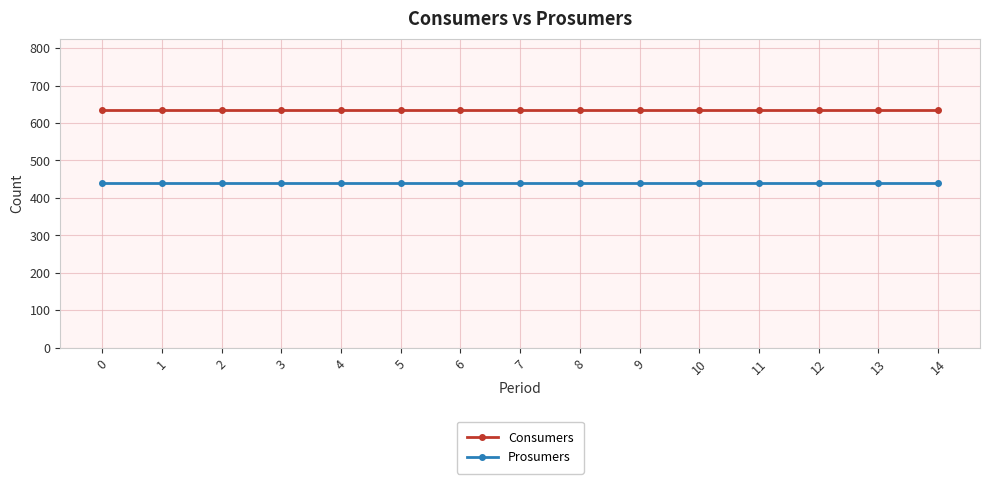

Does the chart have visible grid lines?

Yes